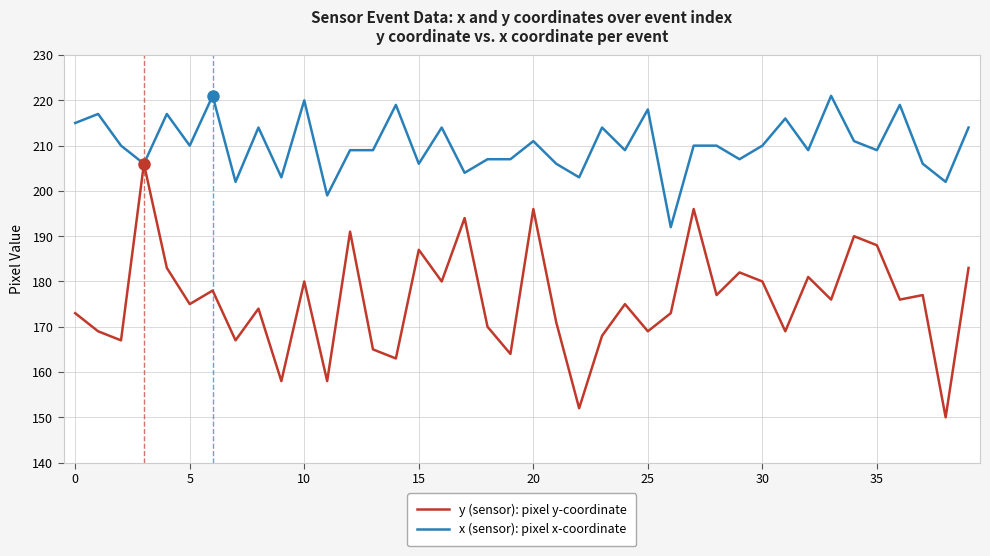

List the series in order of their overall mean, lowest first.

y (sensor): pixel y-coordinate, x (sensor): pixel x-coordinate